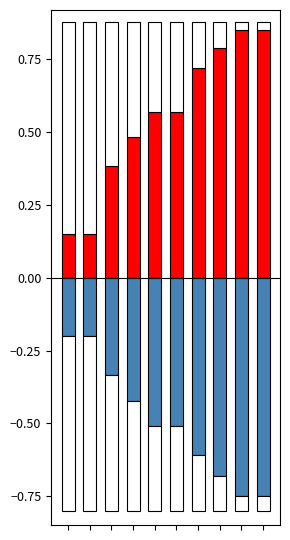

At which category does the chart reach its peak across all series?

8